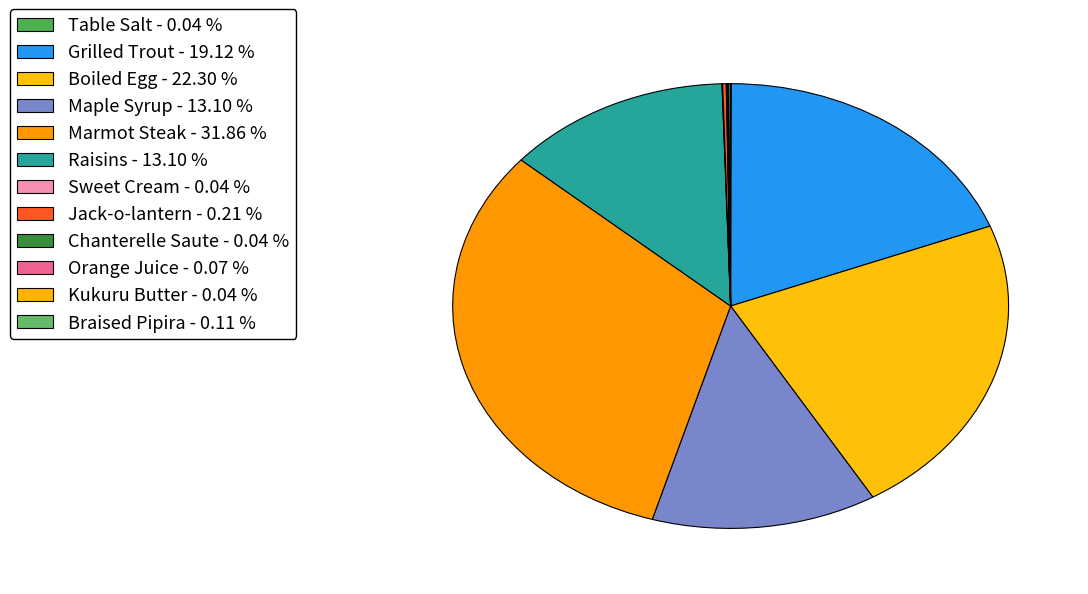

Does Raisins account for over 50% of the chart?

No